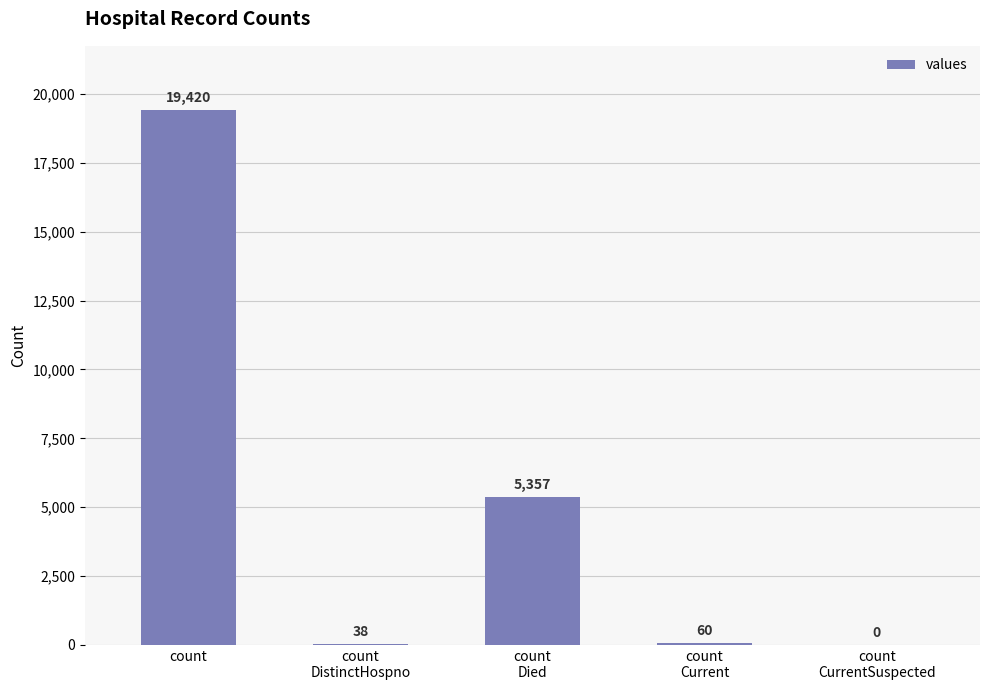

What is the sum of all values?

24875